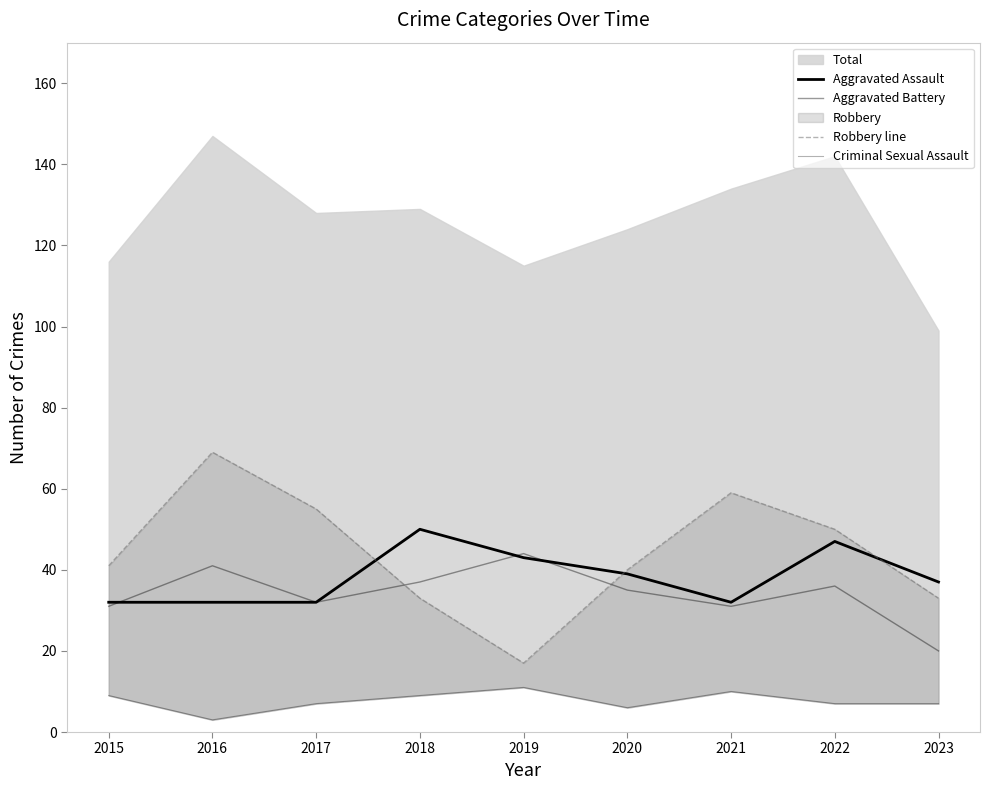

How many series are shown in this chart?

4